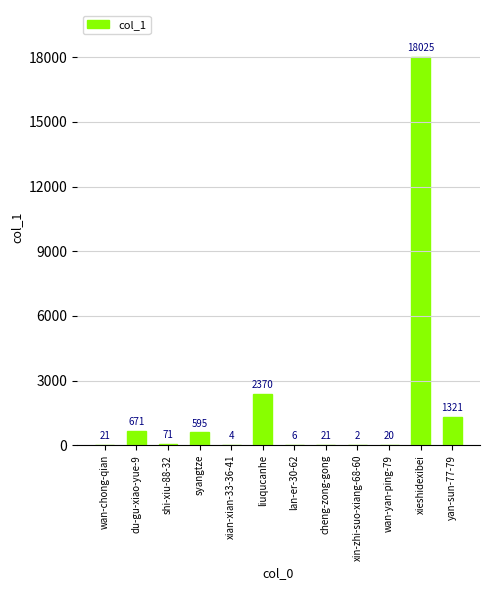

The chart shows a value of 671 at du-gu-xiao-yue-9. True or false?

True